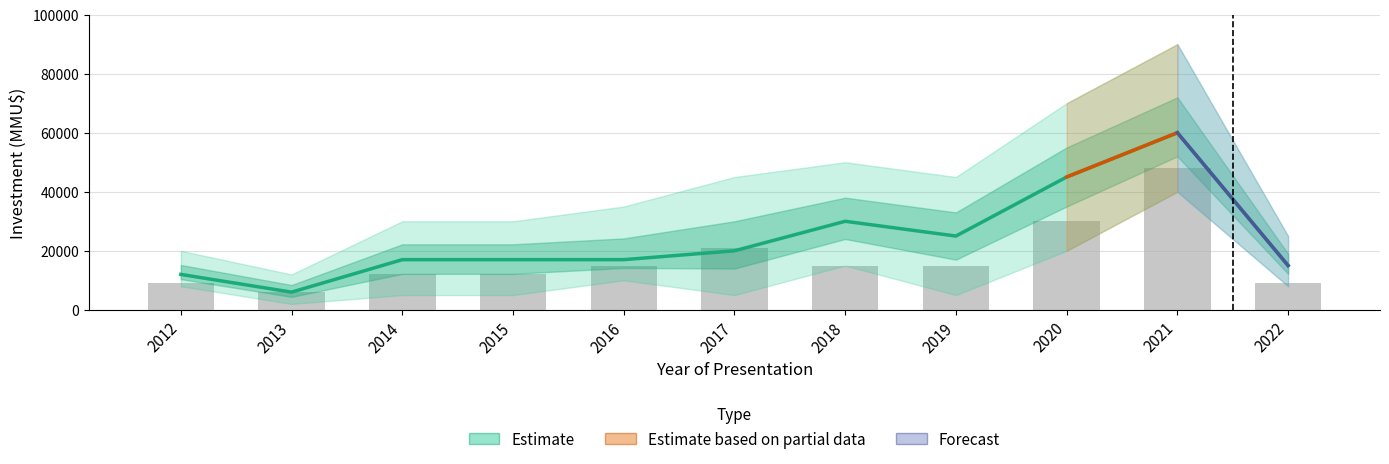

Is it true that Count equals 12000 at 2015?

True